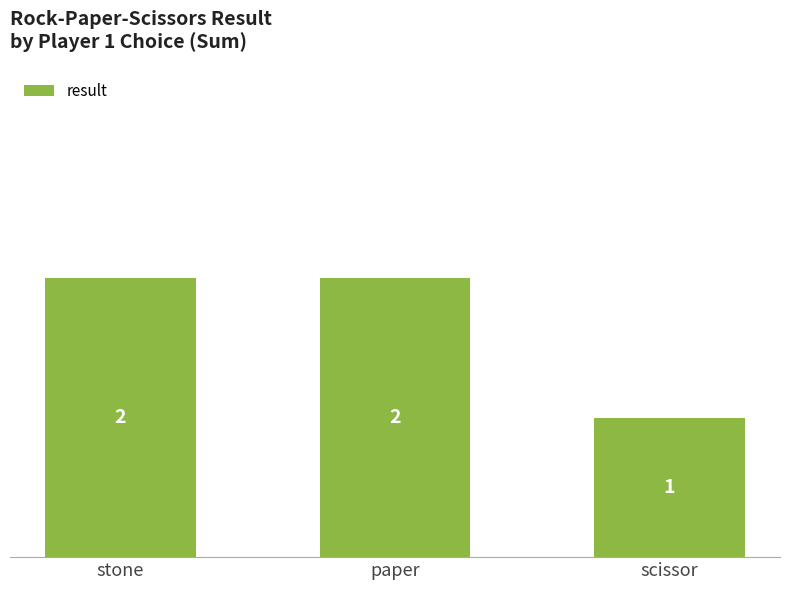

Reading left to right, extract all data points from this chart.

2	2	1